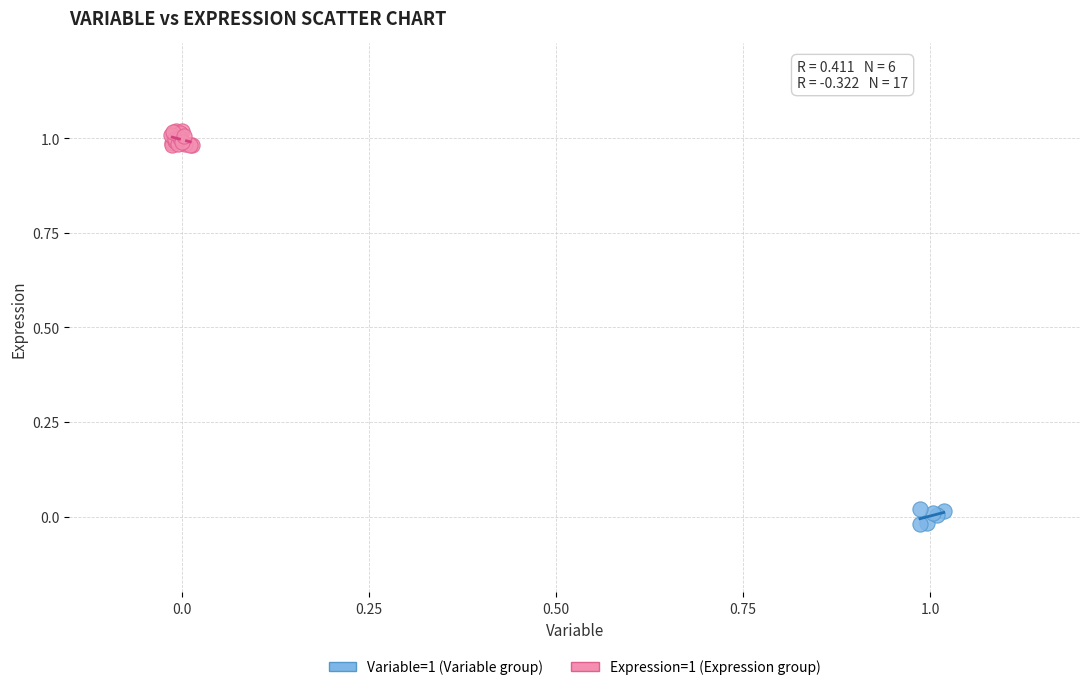

Which series contains the lowest Y value?

Variable=1 (Variable group)